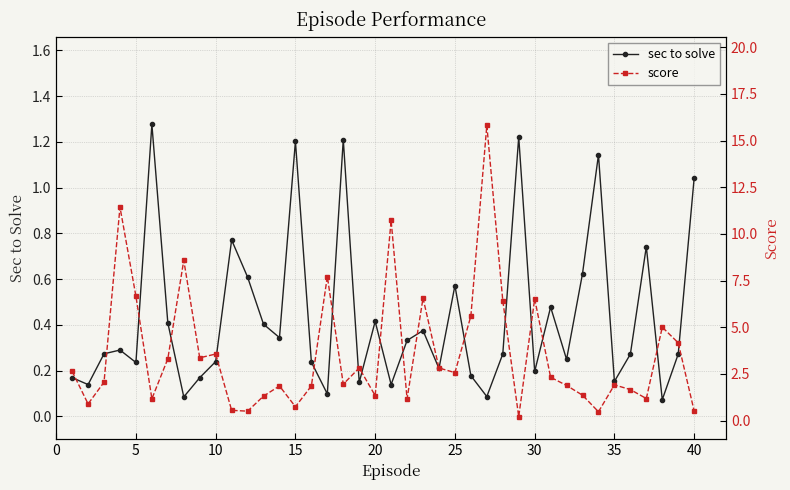

The value of sec to solve at 30 is 0.2. True or false?

True